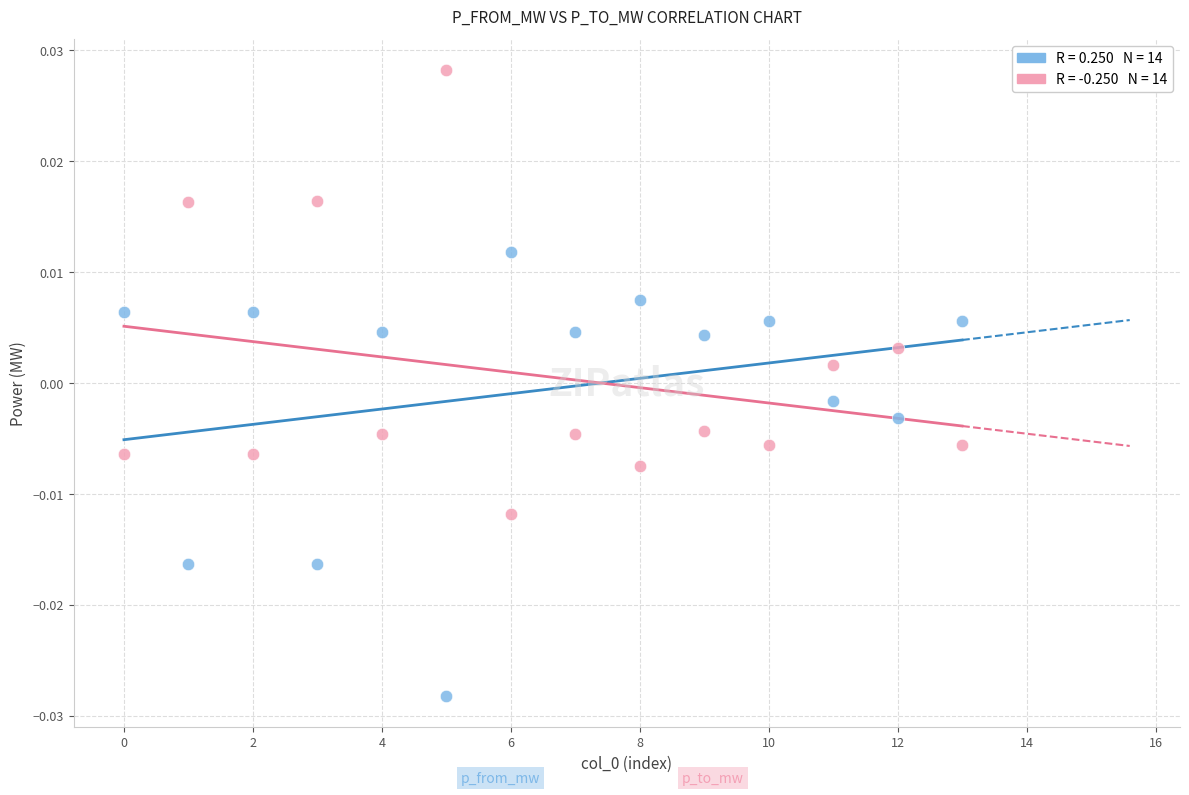

How many data points are displayed?

28